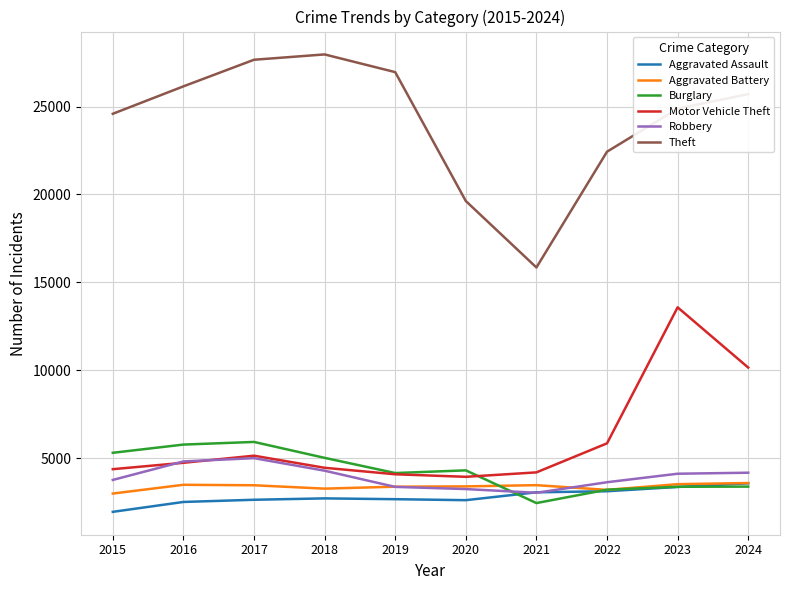

True or false: Aggravated Assault and Theft cross at least once.

False